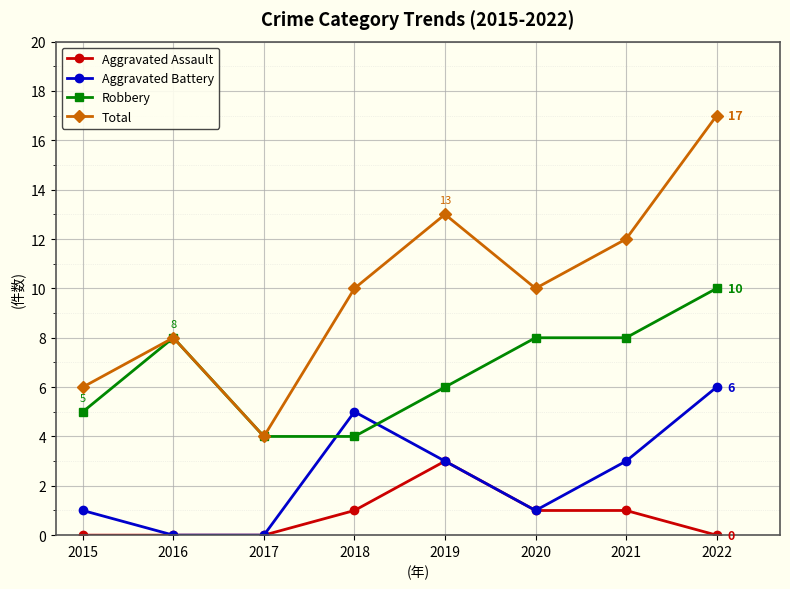

What is the approximate value of Robbery at 2018?

4